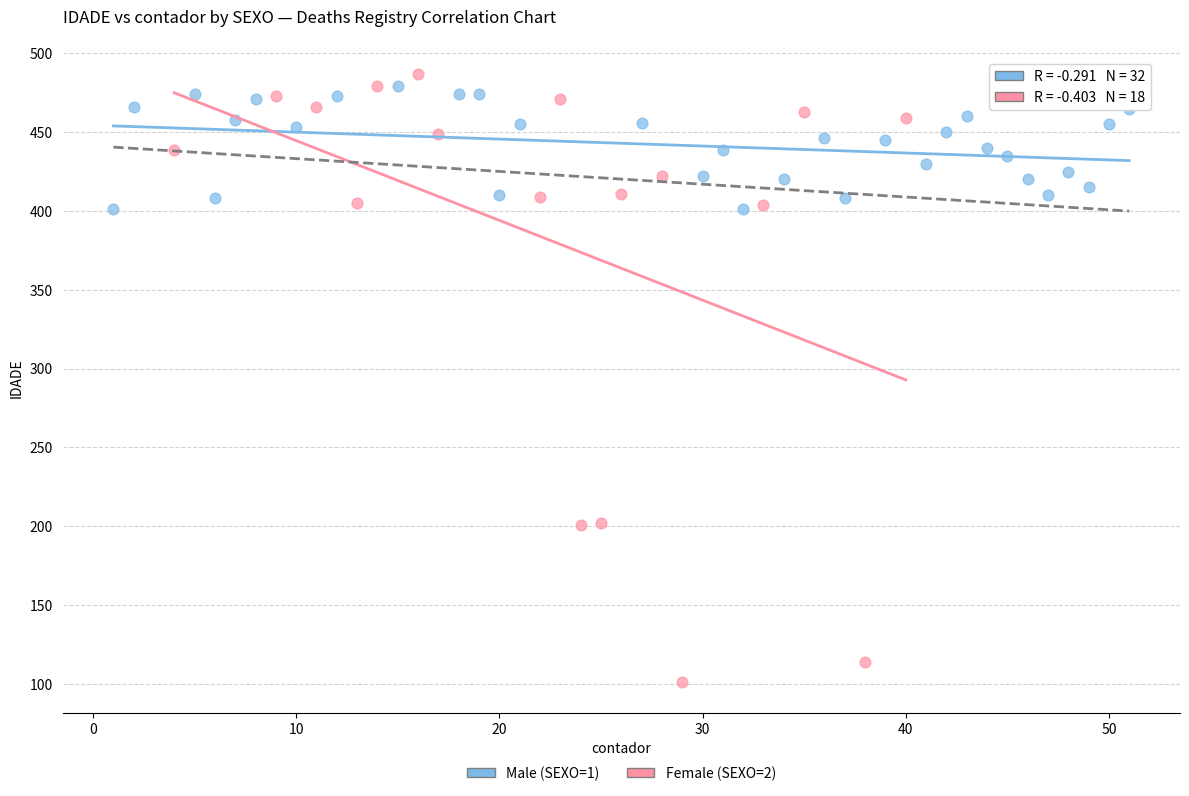

Which series has the largest Y range (max minus min)?

Female (SEXO=2)